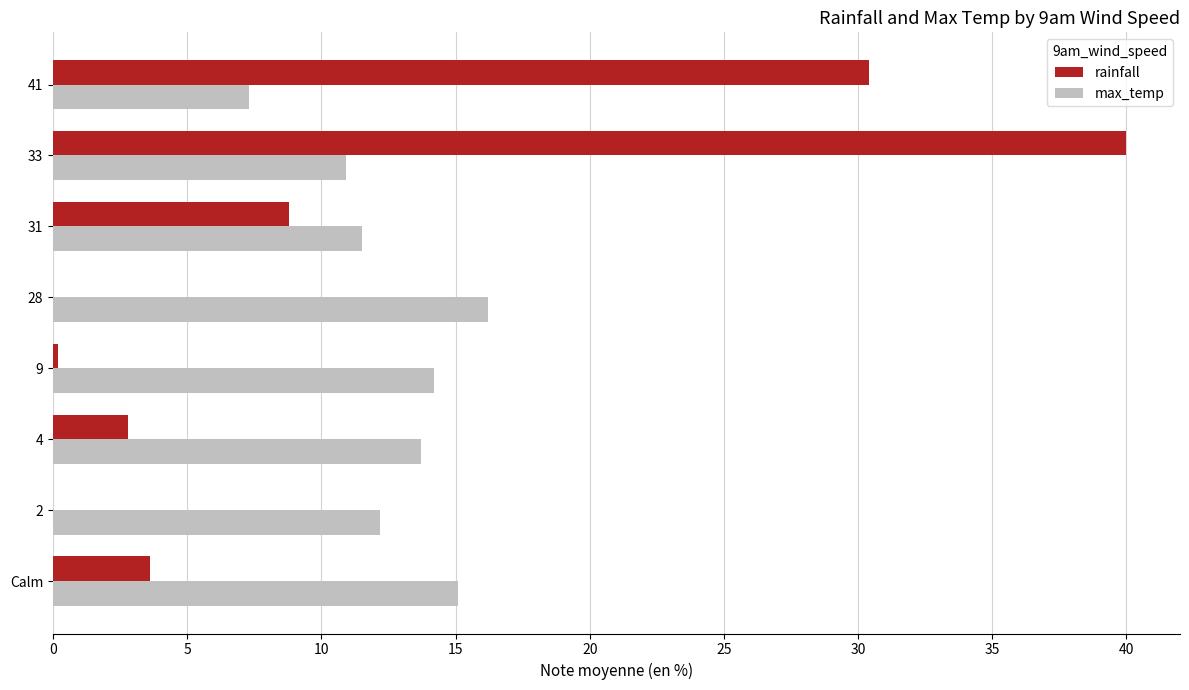

Which series has the largest total across all categories?

max_temp